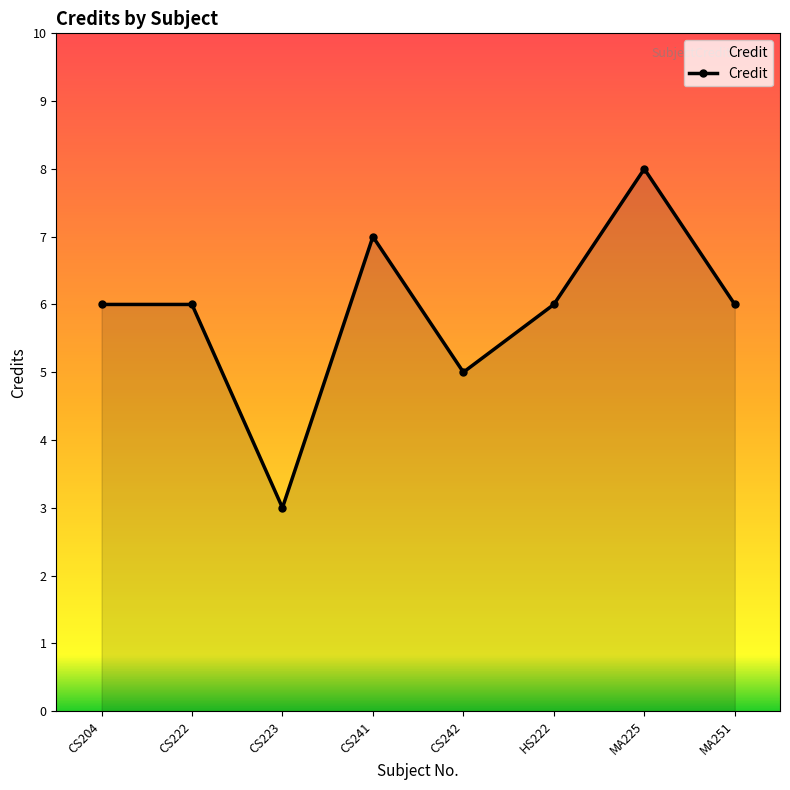

What is the minimum value shown in the chart?

3